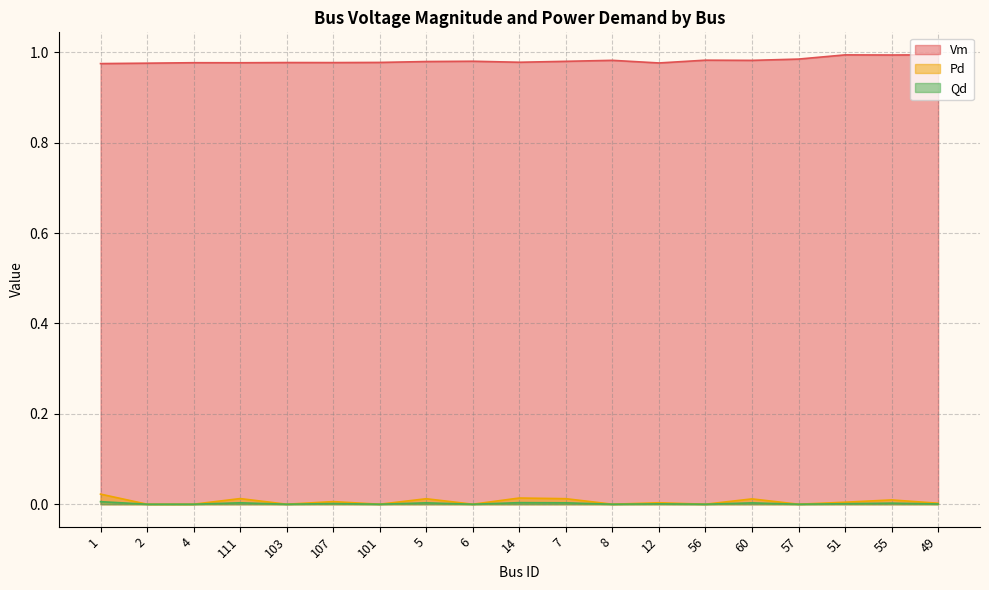

How many series are shown in this chart?

3